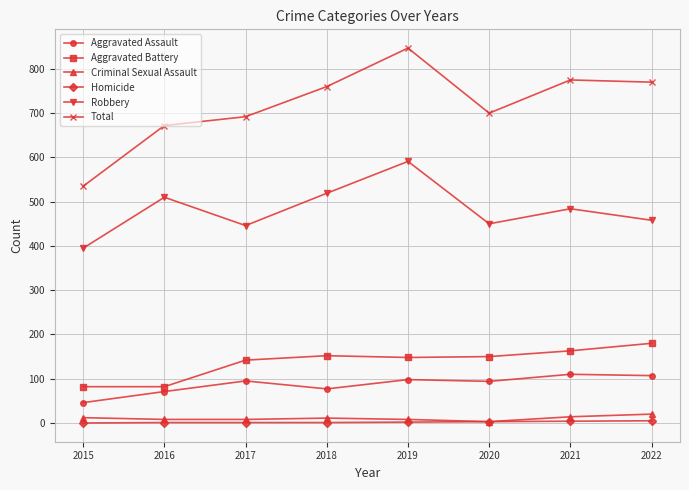

Which category has the lowest value in the Total series?

2015